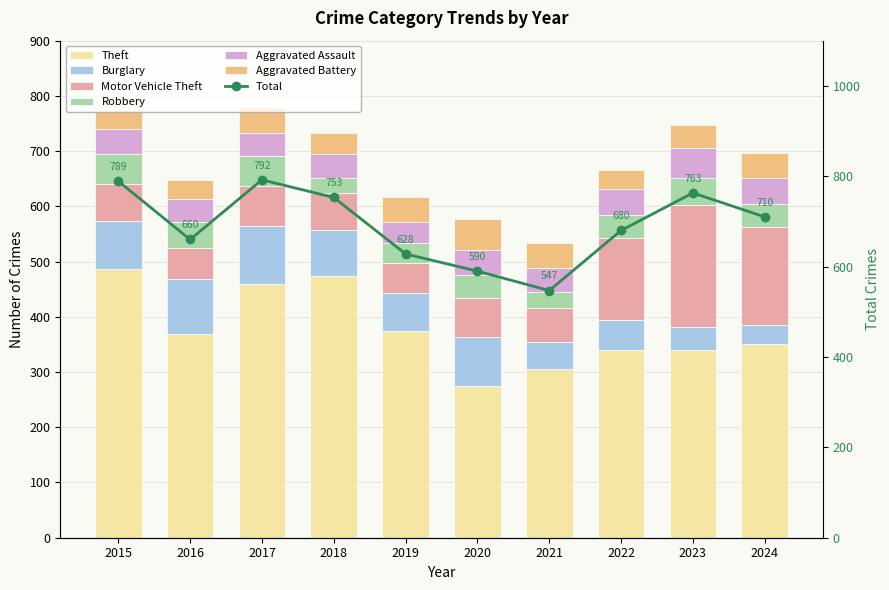

What is the sum of the Aggravated Assault values at 2023 and 2015?

99